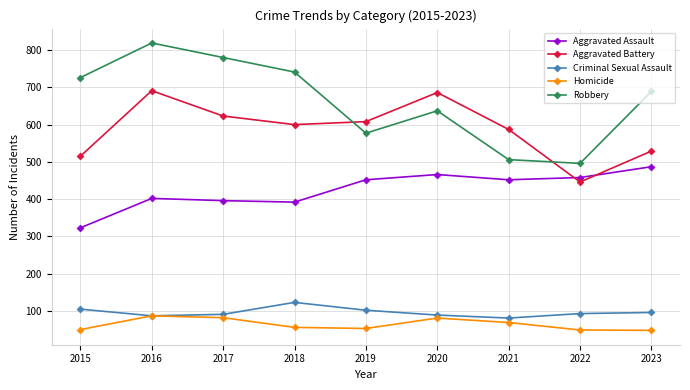

True or false: Criminal Sexual Assault has a value of 126 at 2020.

False